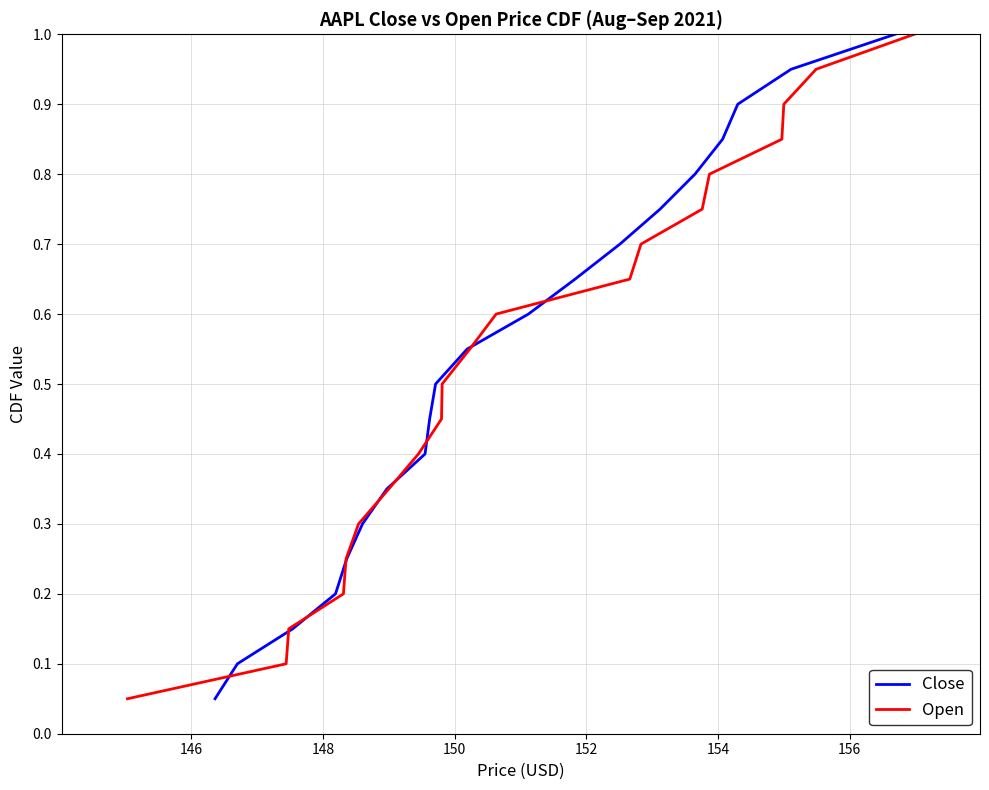

What is the maximum value for Close?

1.0